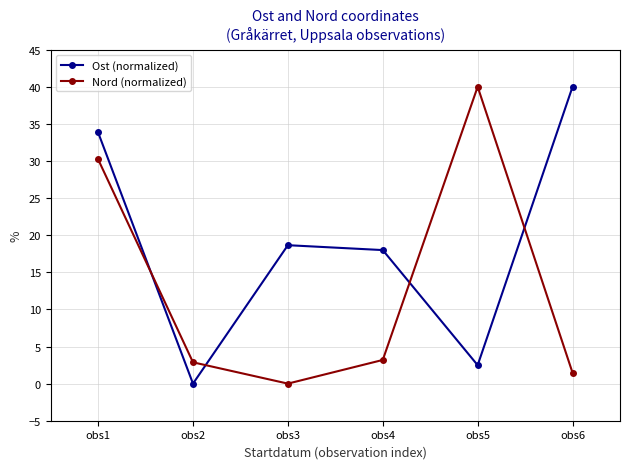

What is the total value across all series at obs1?

64.1